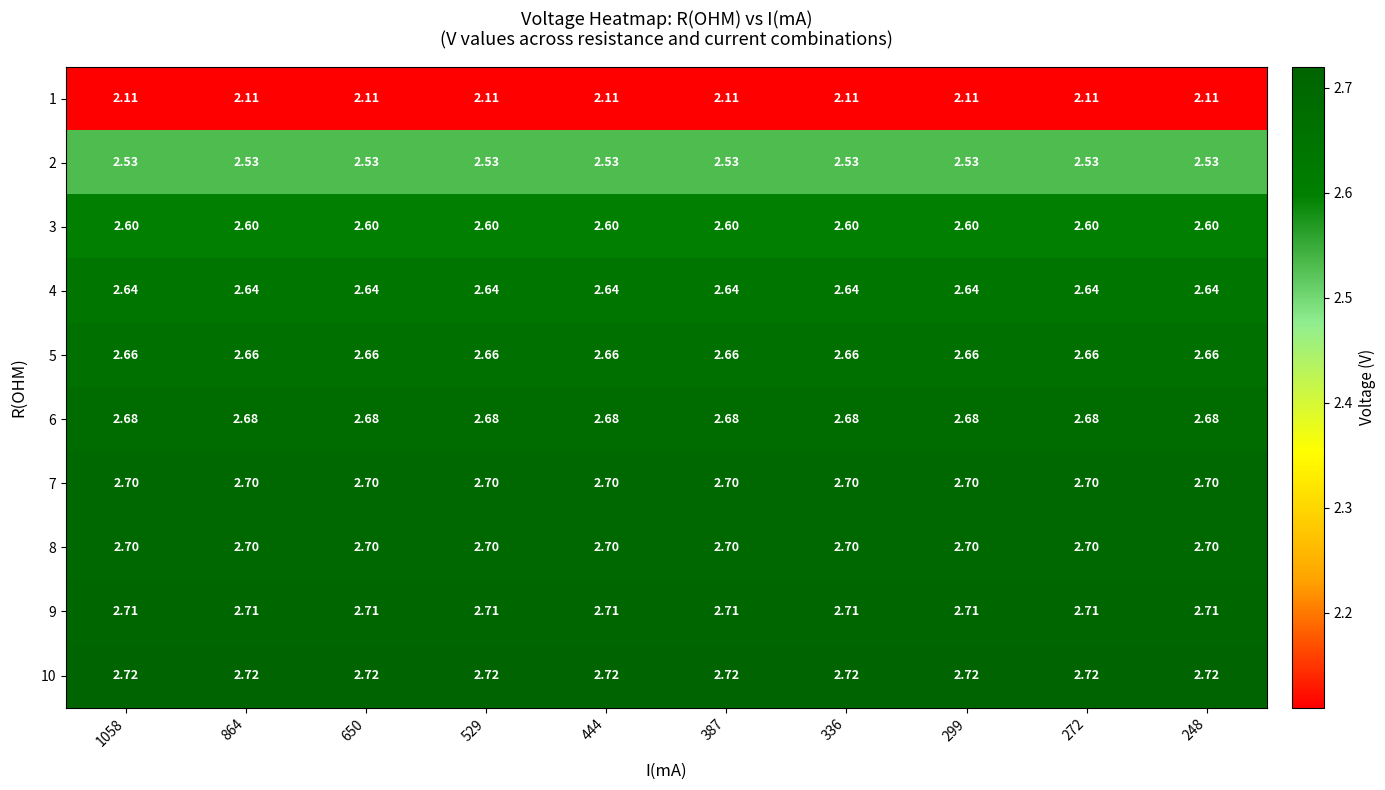

At which category does the chart reach its minimum across all series?

1058